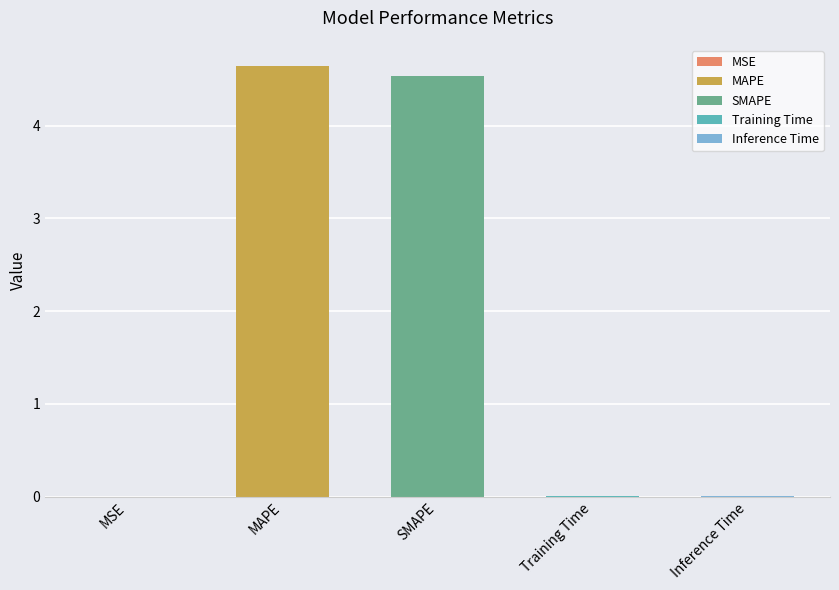

The value at MSE is 0.0. True or false?

True